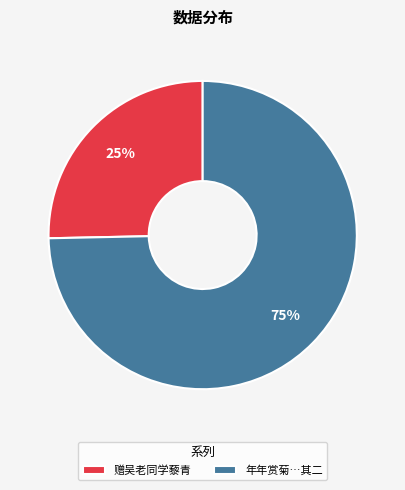

What percentage is the 年年赏菊…其二 slice, to the nearest percent?

75%